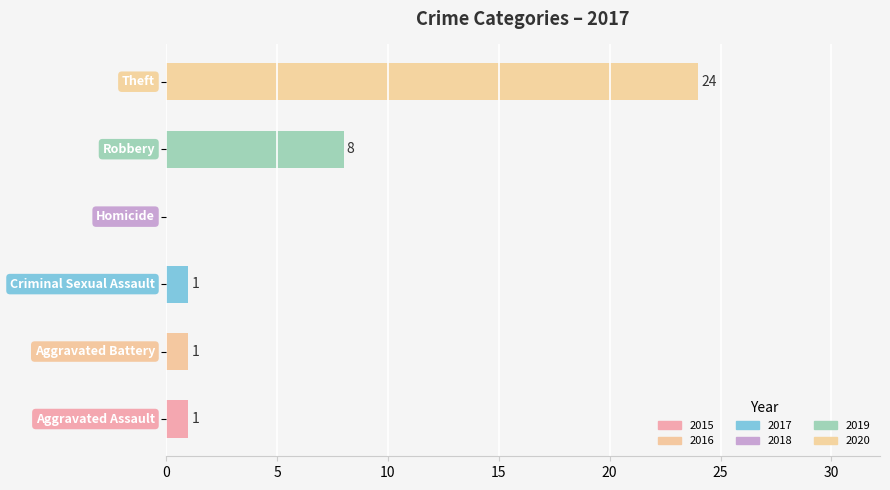

What is the sum of all values?

35